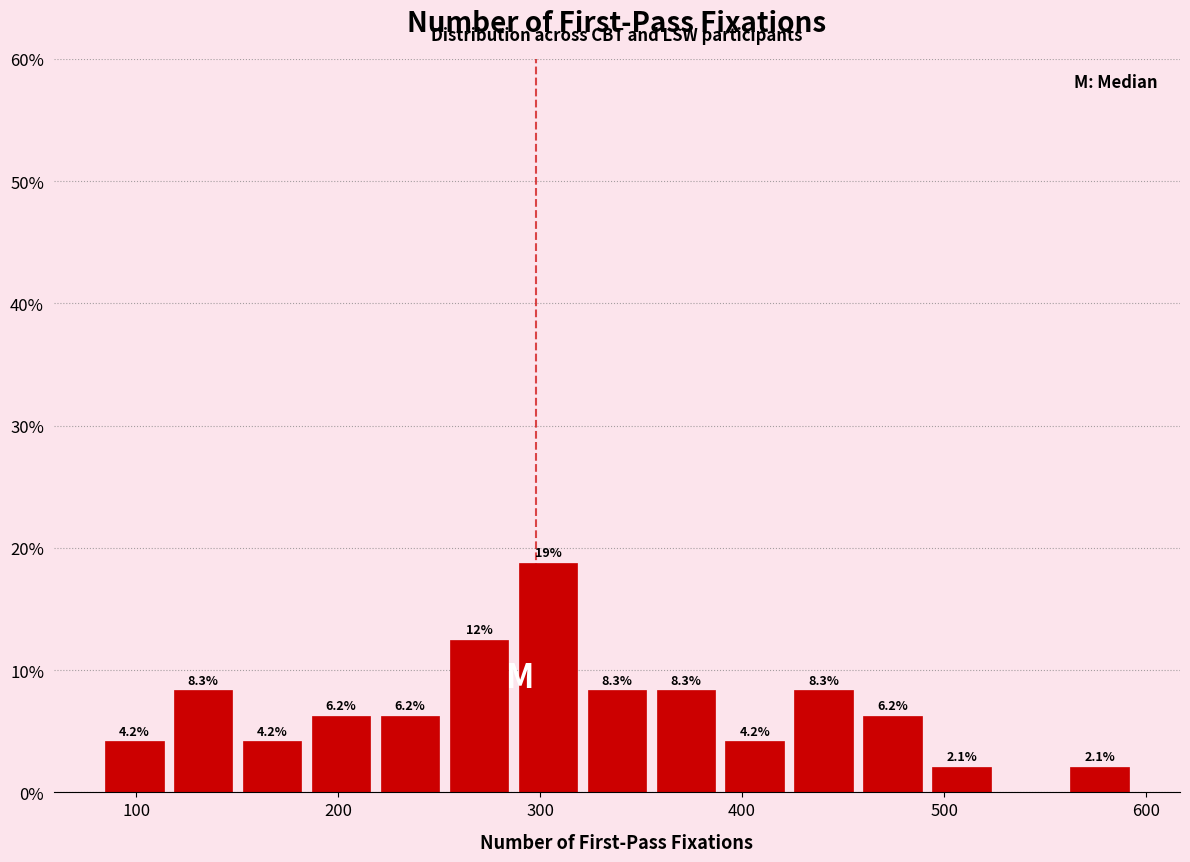

Around what value on the x-axis is the tallest bar? Give the approximate position of its centre, as read against the axis.

300